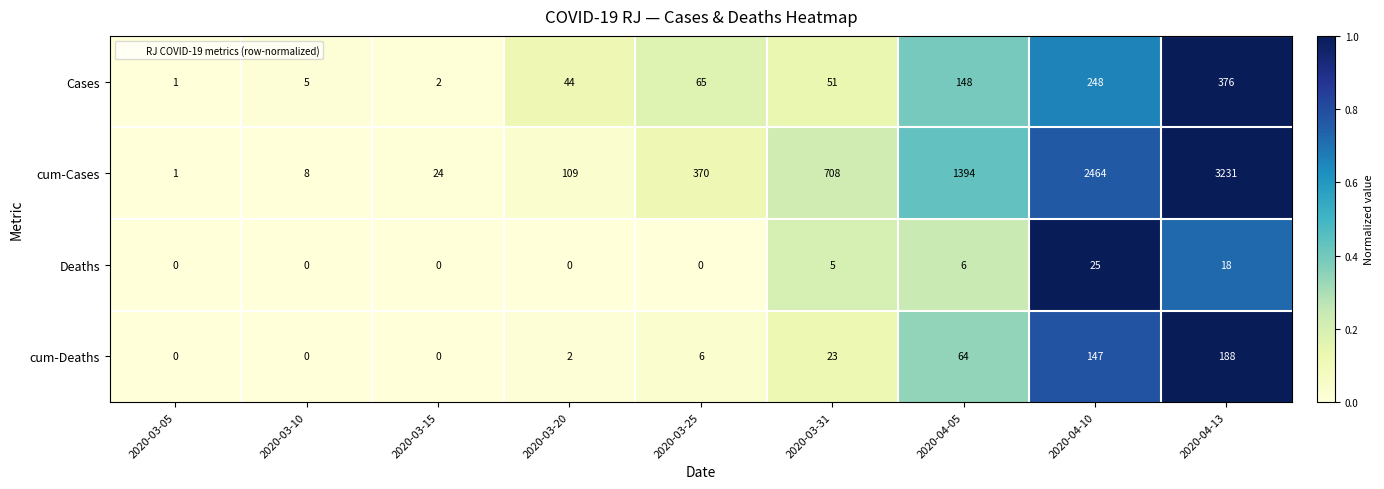

What is the difference between the Cases values at 2020-04-13 and 2020-03-10?

371